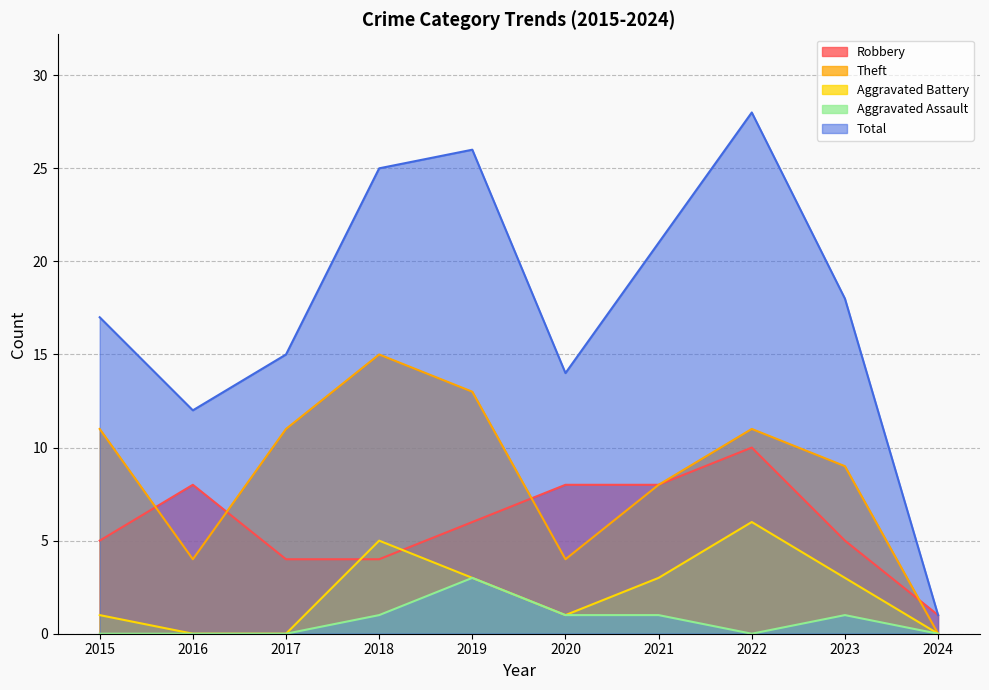

What is the average value of the Robbery series?

6